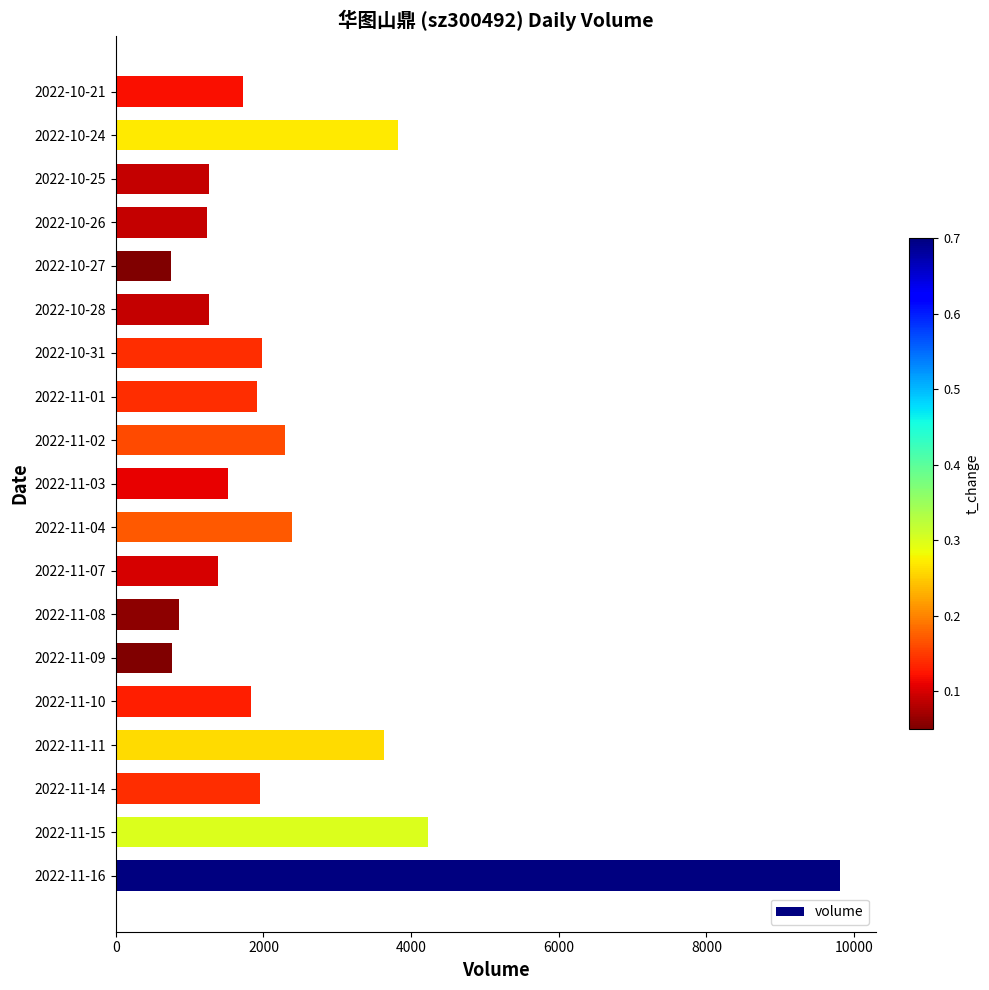

Does the chart contain any negative values?

No